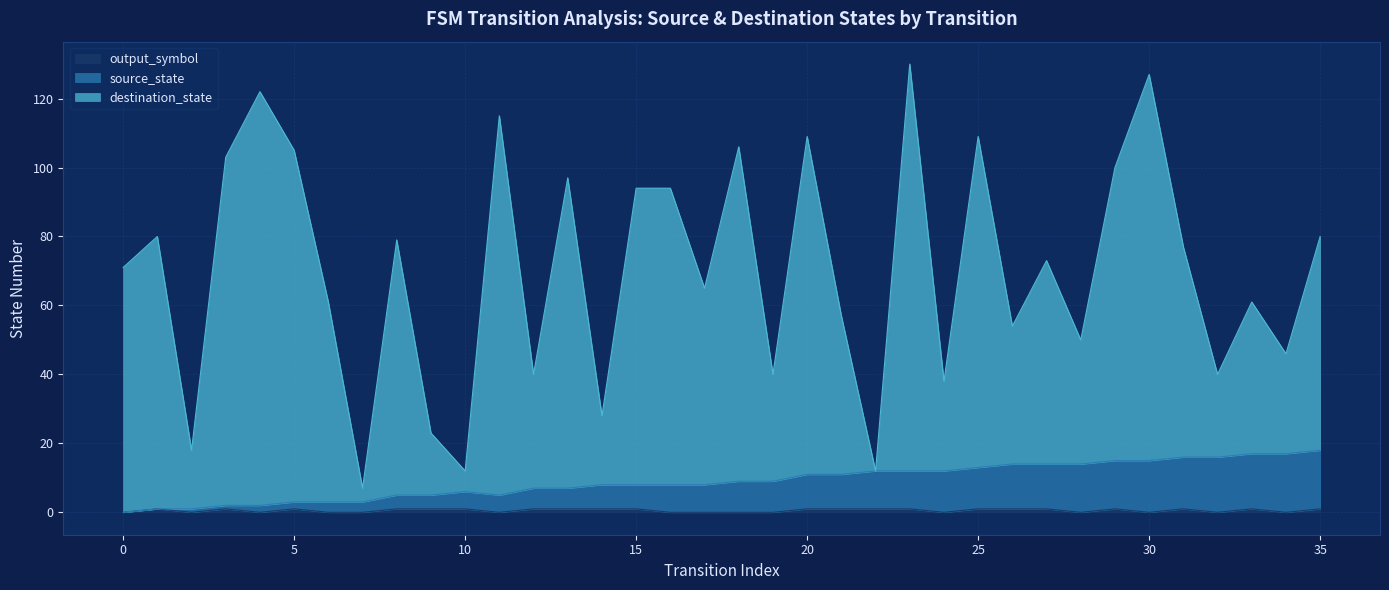

Reading left to right, what are all the values shown in this chart?

source_state: 0=0	1=1	2=1	3=2	4=2	5=3	6=3	7=3	8=5	9=5	10=6	11=5	12=7	13=7	14=8	15=8	16=8	17=8	18=9	19=9	20=11	21=11	22=12	23=12	24=12	25=13	26=14	27=14	28=14	29=15	30=15	31=16	32=16	33=17	34=17	35=18
destination_state: 0=71	1=80	2=18	3=103	4=122	5=105	6=61	7=7	8=79	9=23	10=12	11=115	12=40	13=97	14=28	15=94	16=94	17=65	18=106	19=40	20=109	21=57	22=12	23=130	24=38	25=109	26=54	27=73	28=50	29=100	30=127	31=77	32=40	33=61	34=46	35=80
output_symbol: 0=0	1=1	2=0	3=1	4=0	5=1	6=0	7=0	8=1	9=1	10=1	11=0	12=1	13=1	14=1	15=1	16=0	17=0	18=0	19=0	20=1	21=1	22=1	23=1	24=0	25=1	26=1	27=1	28=0	29=1	30=0	31=1	32=0	33=1	34=0	35=1